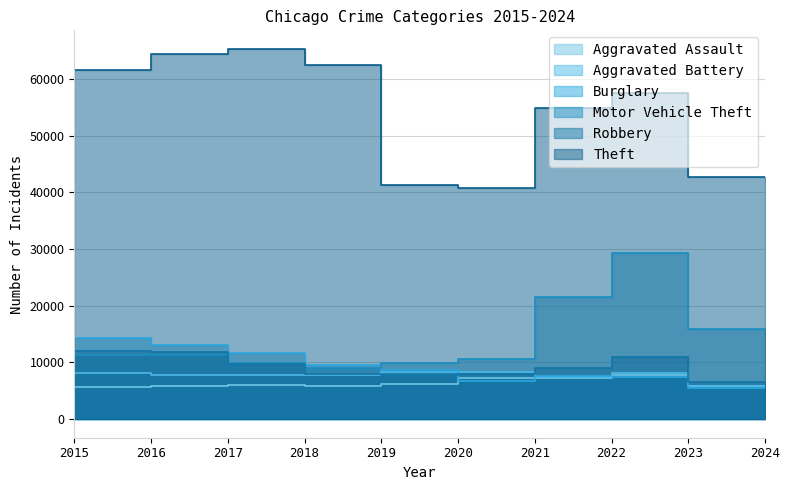

Which series has the largest total across all categories?

Theft